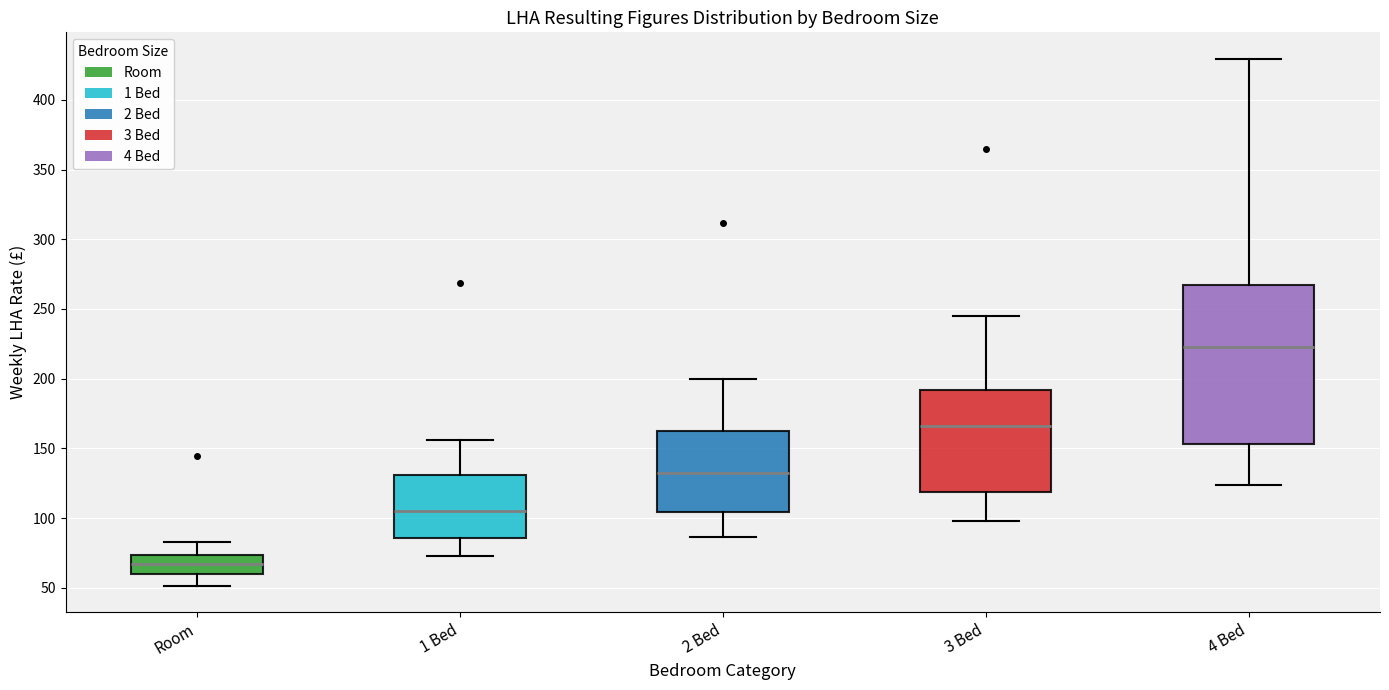

Which box has the highest median line?

4 Bed